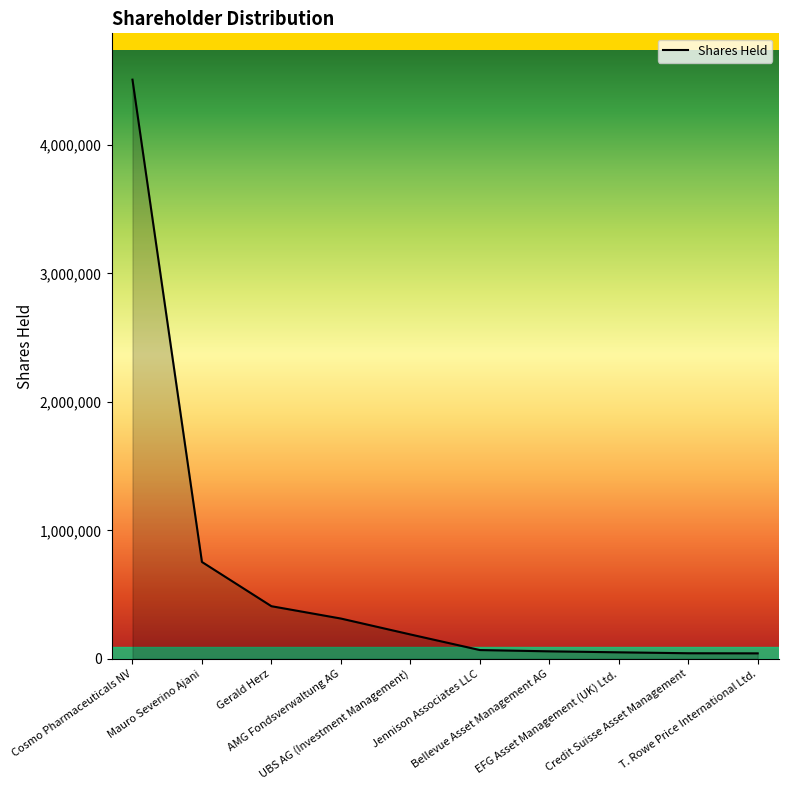

What is the greatest value displayed?

4508987